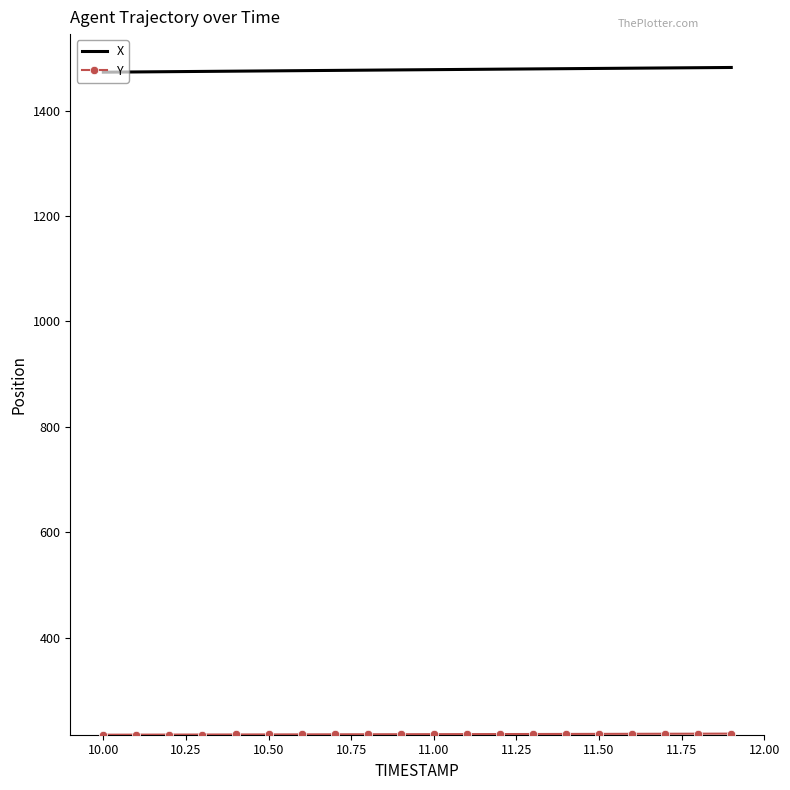

What is the smallest value displayed?

215.8